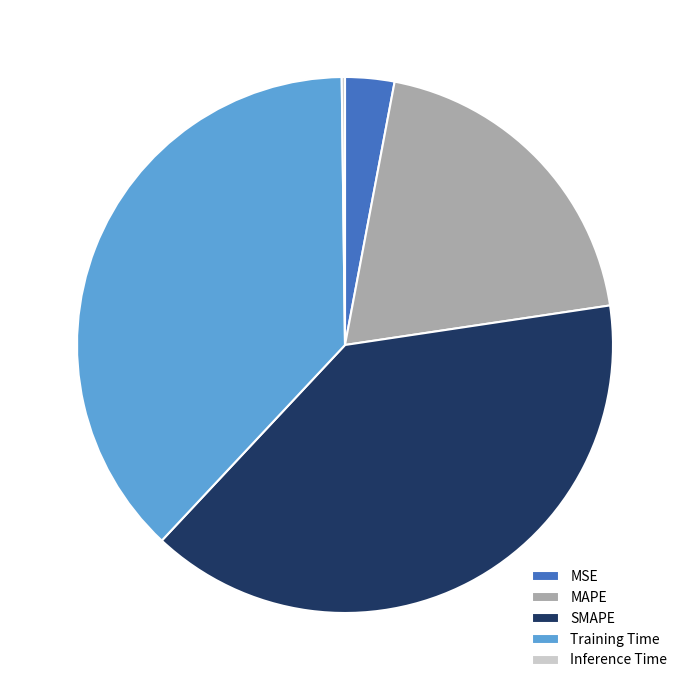

Combined, do MAPE and Training Time account for over 50%?

Yes